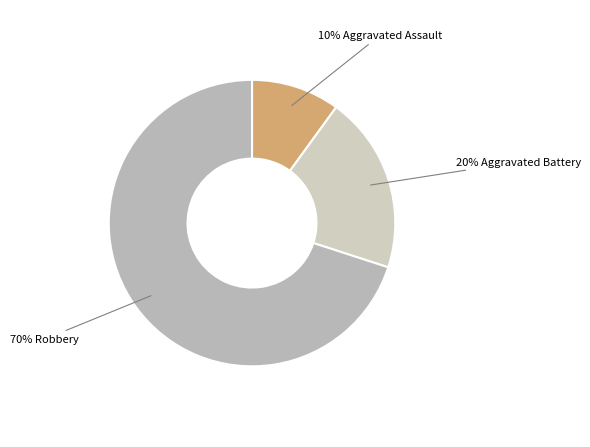

Is there any slice that represents more than half of the pie?

Yes